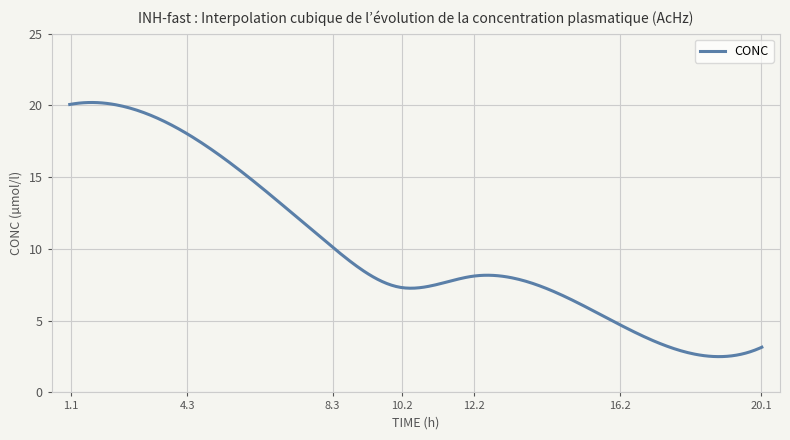

How many categories are shown in the chart?

300